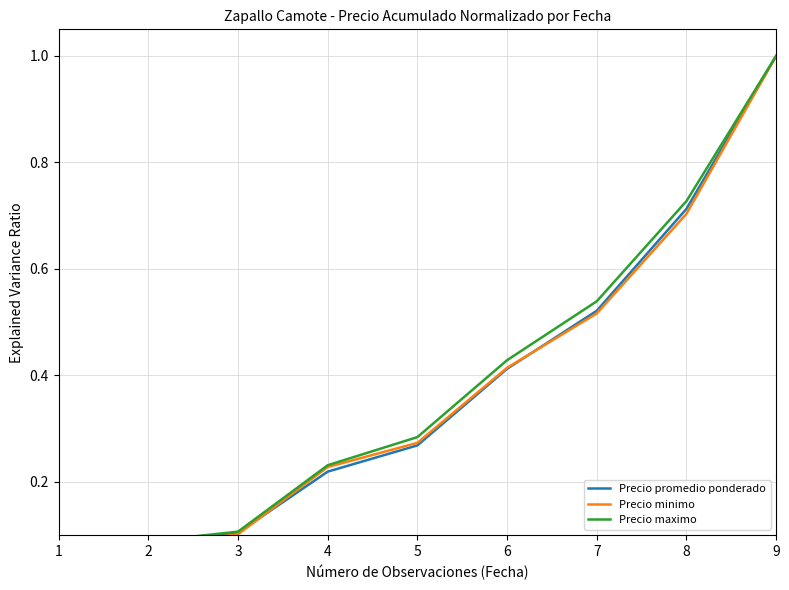

What is the sum of all Precio promedio ponderado values?

3.4